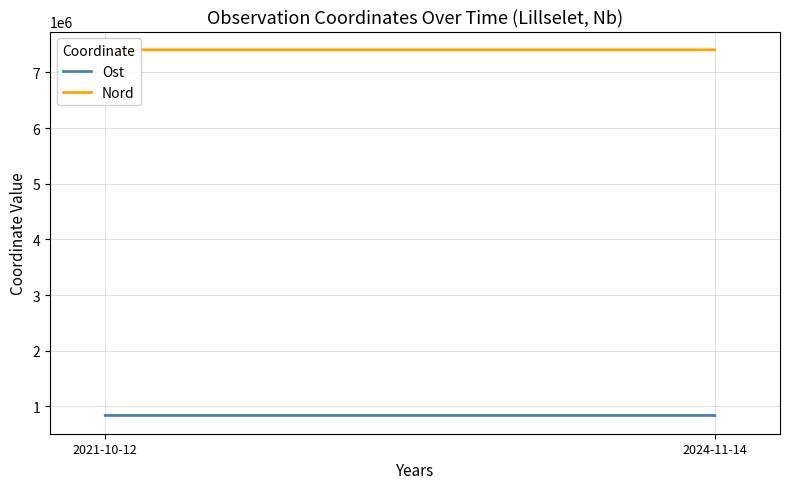

Does the chart display data point markers on the line(s)?

No